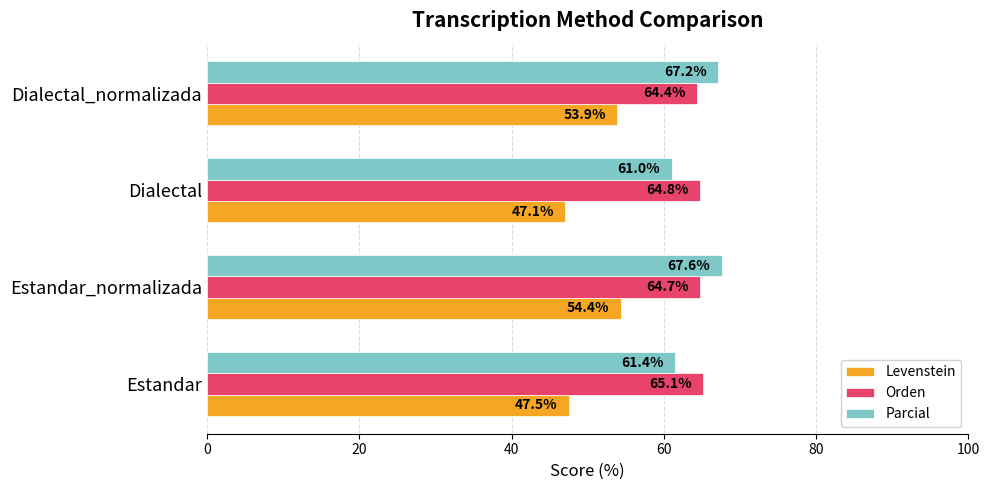

At which category does the chart reach its minimum across all series?

Dialectal